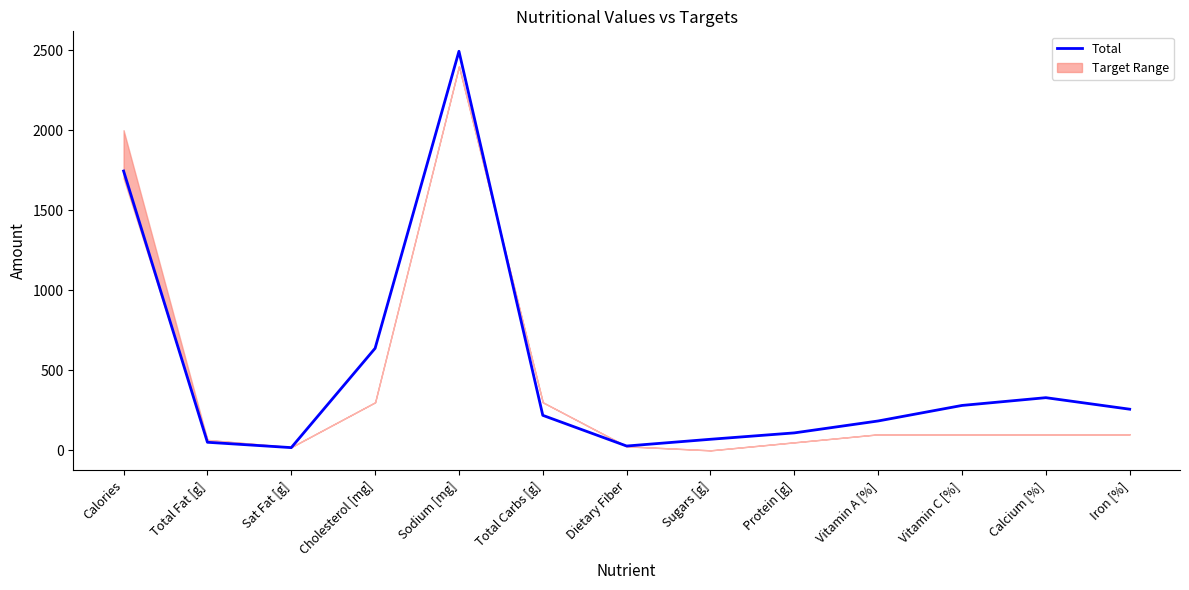

Where is the data nearest to the value 1254?

Calories